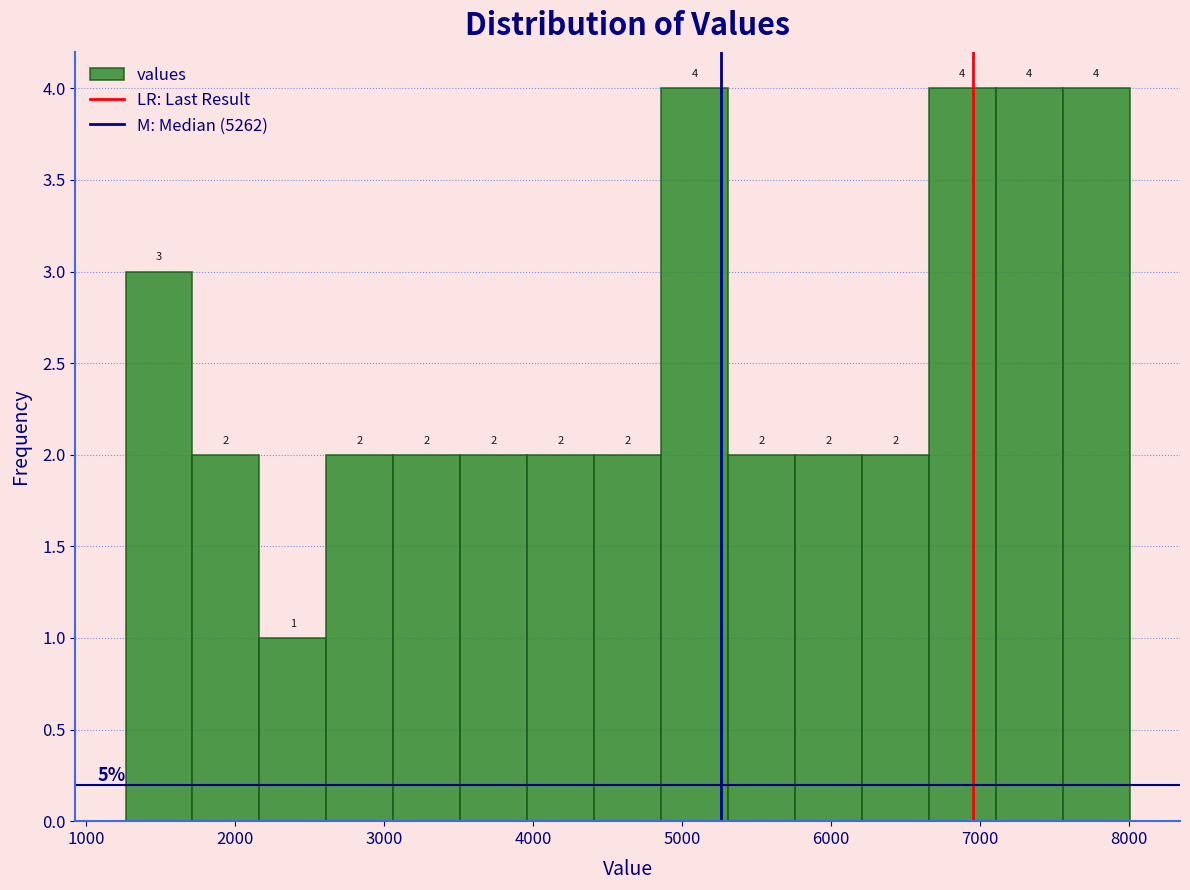

Reading left to right, transcribe this chart: for each bar, give the range it covers on the x-axis and its height. The bar edges are not printed on the chart, so give them approximately, as read against the axis.

1300 to 1700: 3
1700 to 2200: 2
2200 to 2600: 1
2600 to 3100: 2
3100 to 3500: 2
3500 to 4000: 2
4000 to 4400: 2
4400 to 4900: 2
4900 to 5300: 4
5300 to 5800: 2
5800 to 6200: 2
6200 to 6700: 2
6700 to 7100: 4
7100 to 7600: 4
7600 to 8000: 4